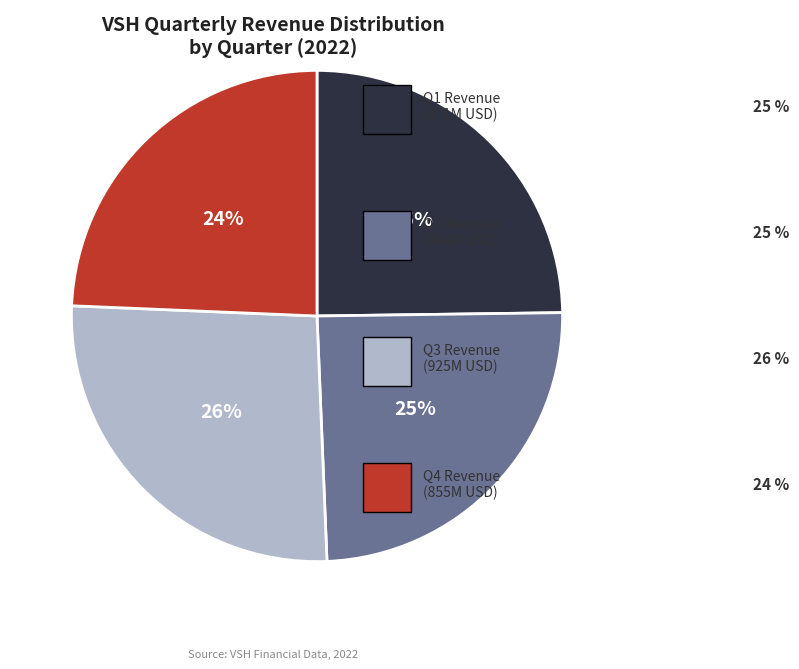

To the nearest percent, what is the average slice percentage?

25%